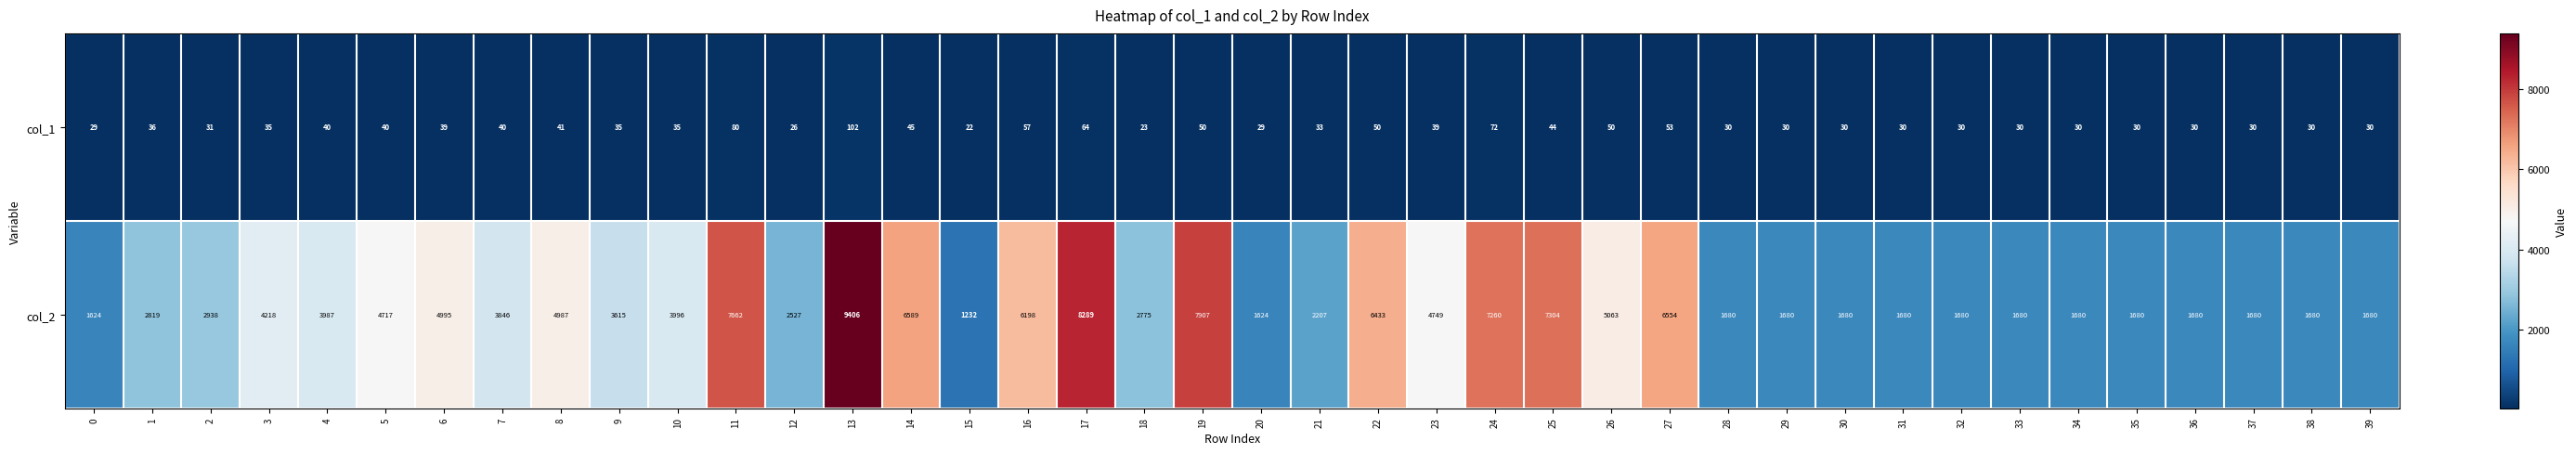

The col_2 series shows 5063 at 26. True or false?

True